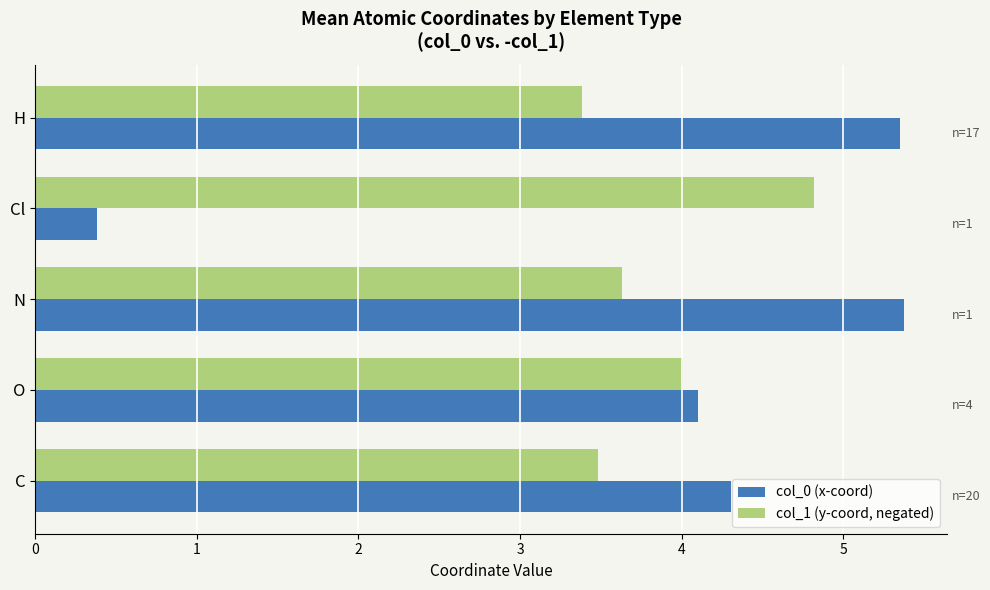

Which category has the lowest value across all series?

Cl